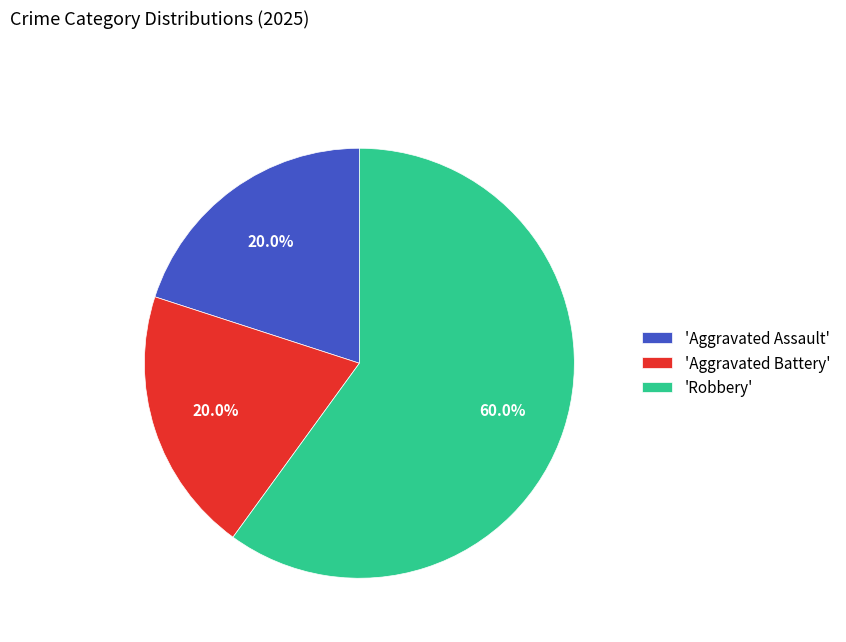

How much of the chart is everything except 'Robbery'?

40.0%